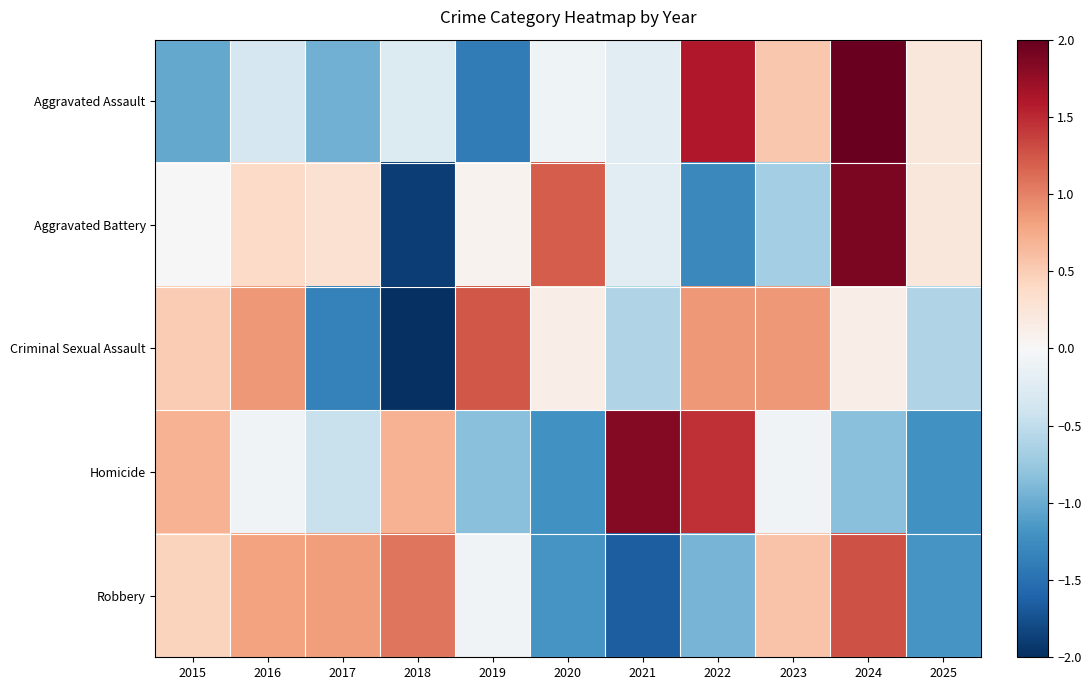

Between 2017 and 2019, which series saw the biggest shift?

Criminal Sexual Assault